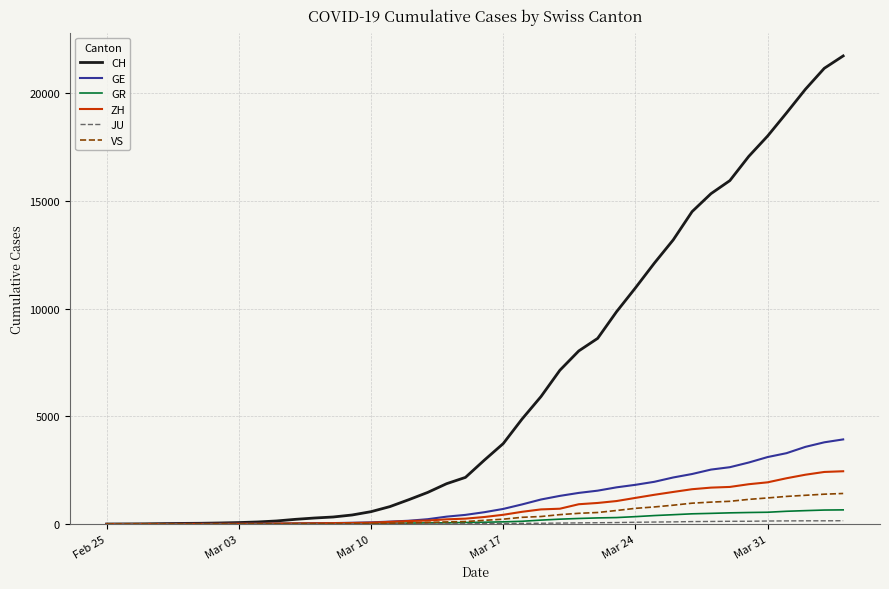

What is the highest value of the ZH series?

2450